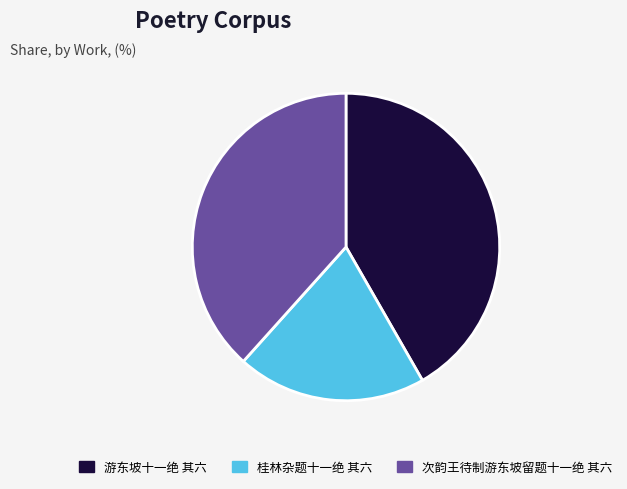

Does 游东坡十一绝 其六 account for over 50% of the chart?

No